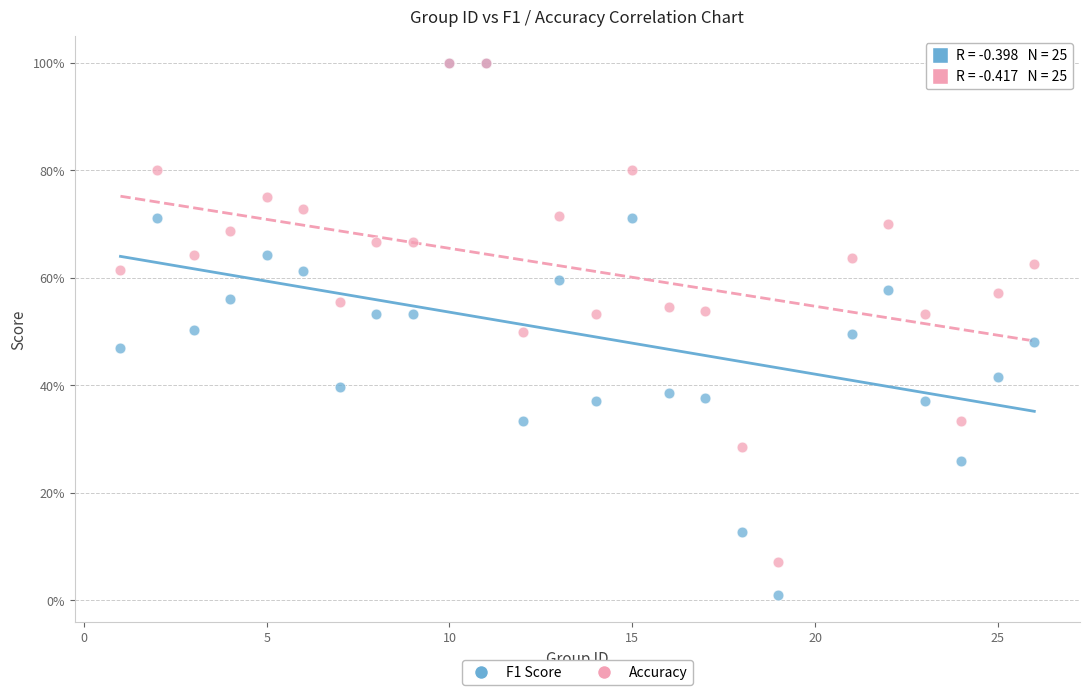

Which series has the widest spread of Y values?

F1 Score